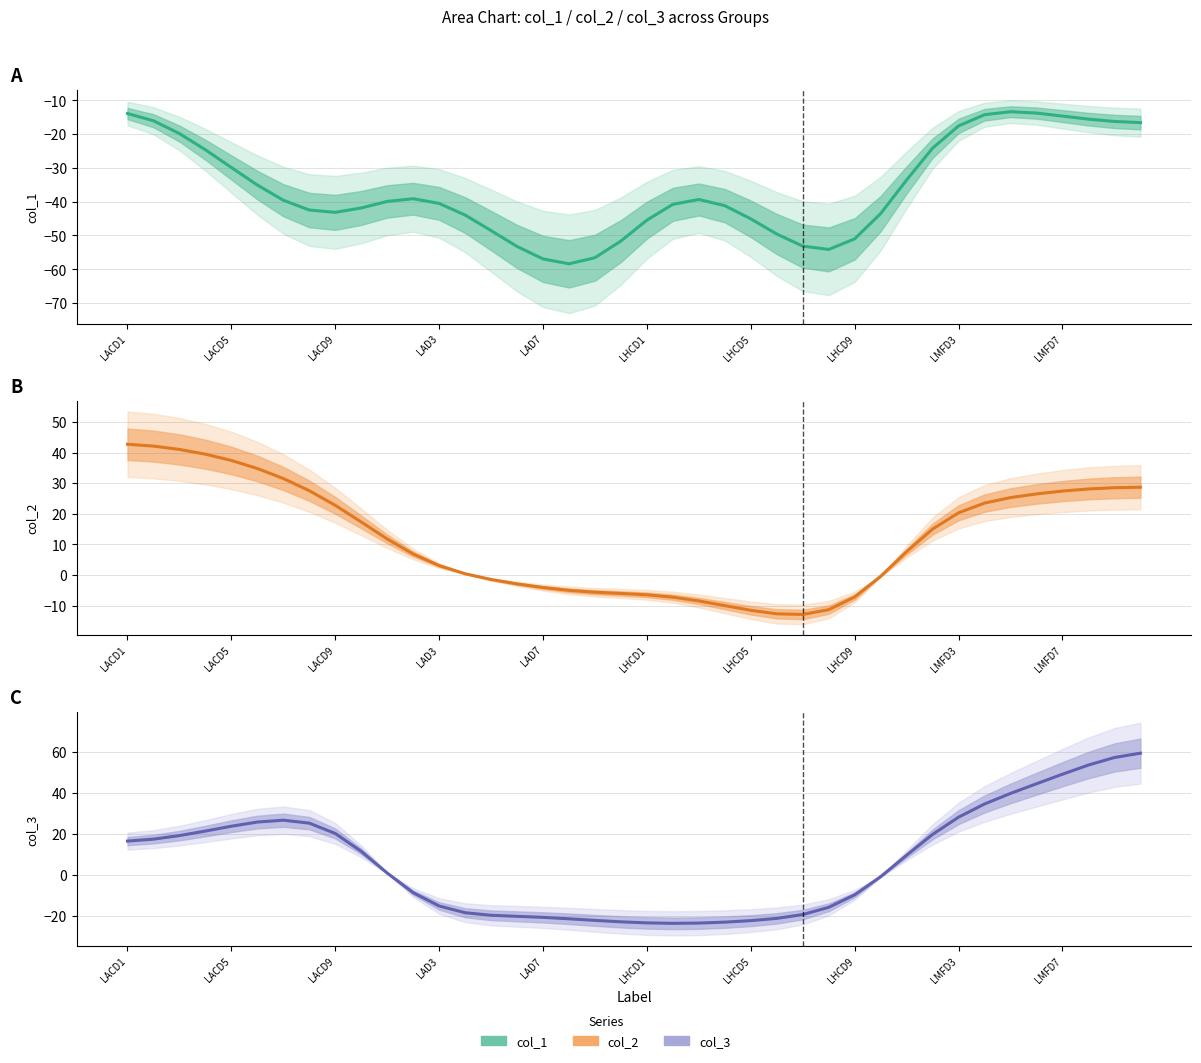

Which series has the largest total across all categories?

col_2